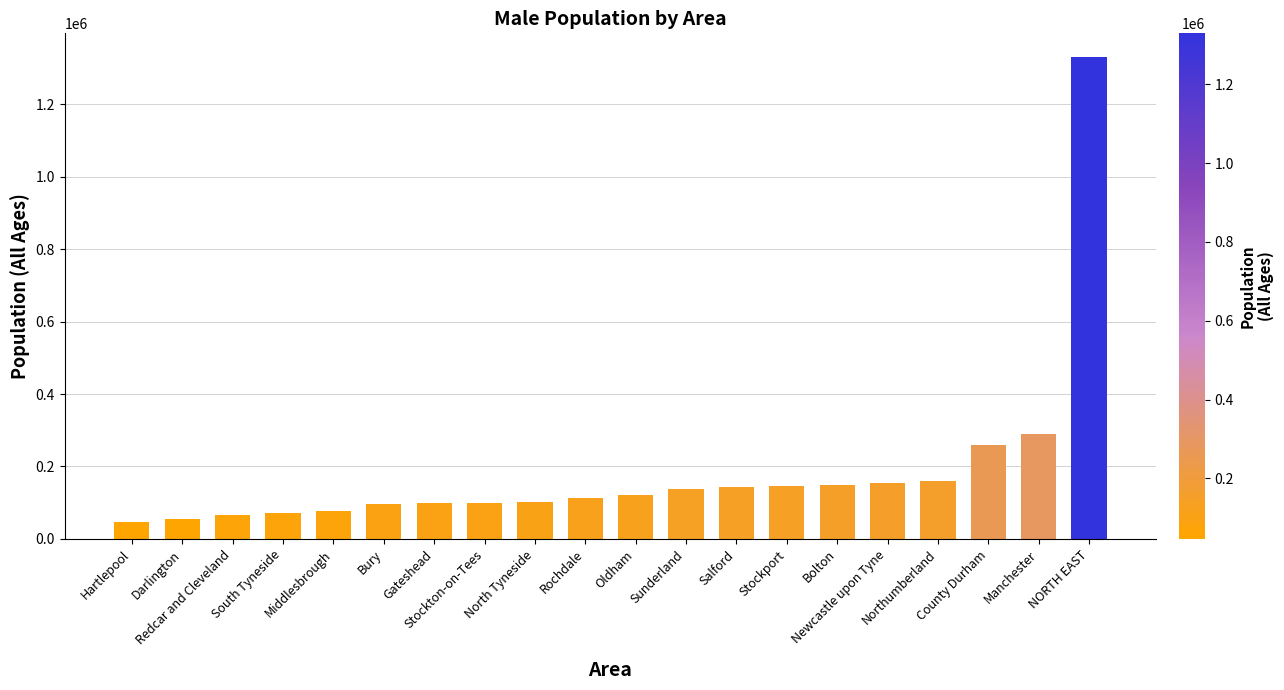

Count the number of data series in this chart.

1